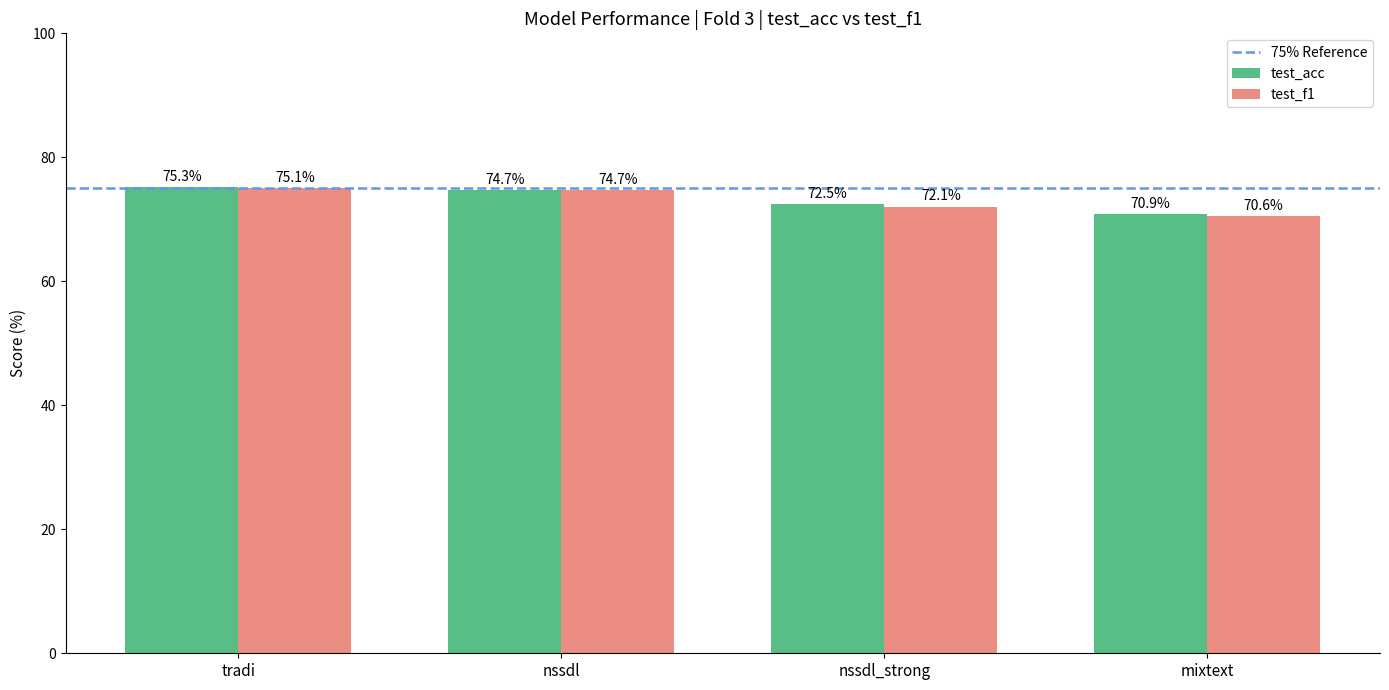

What is the difference between the highest and lowest values at tradi?

0.2